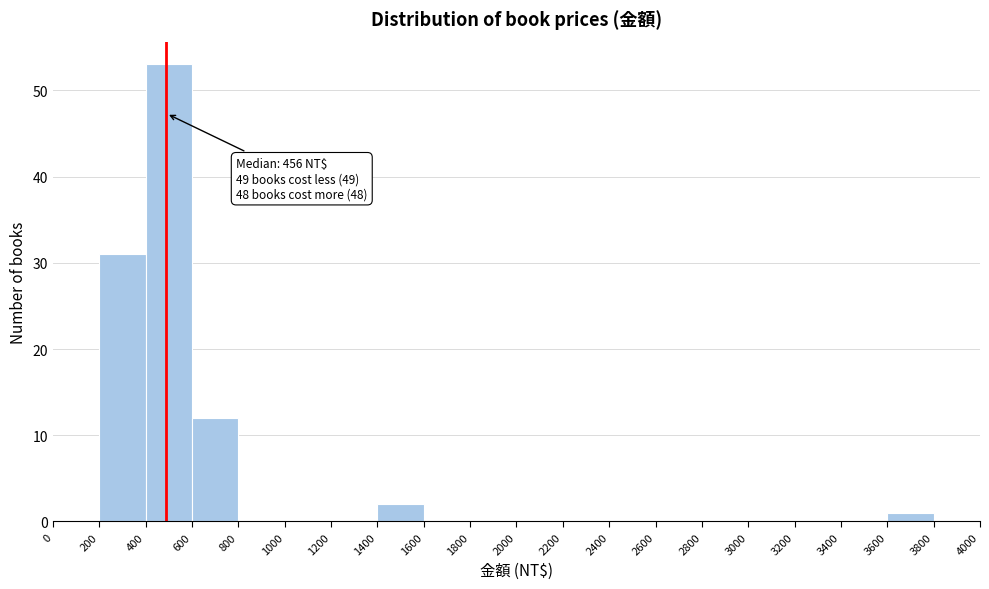

Which range on the x-axis has the tallest bar?

400 to 600